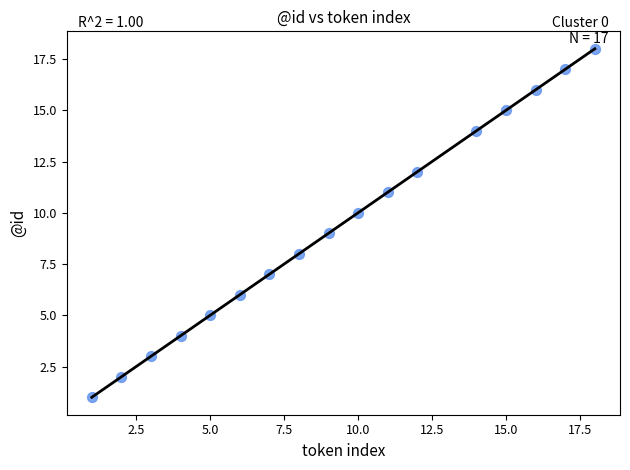

What is the range of Y values (max minus min)?

17